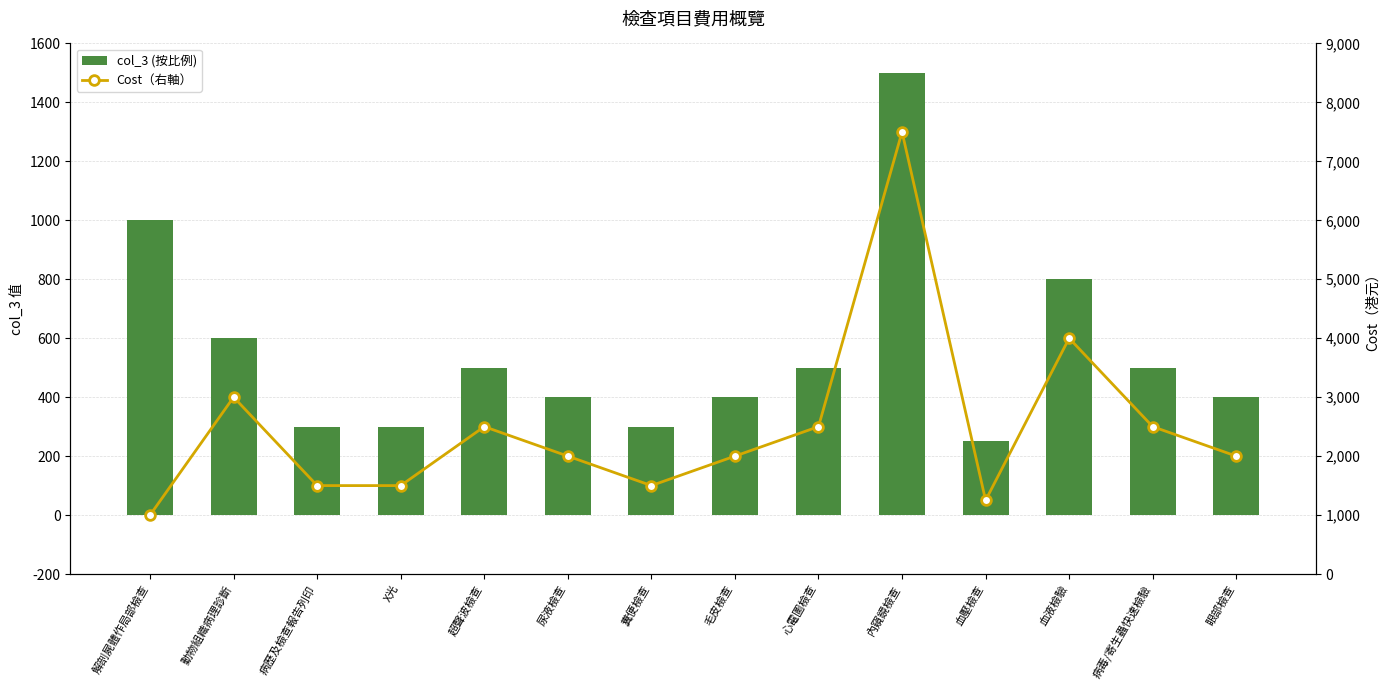

Rank the series by their maximum value, from lowest to highest.

col_3 (按比例), Cost（右軸）